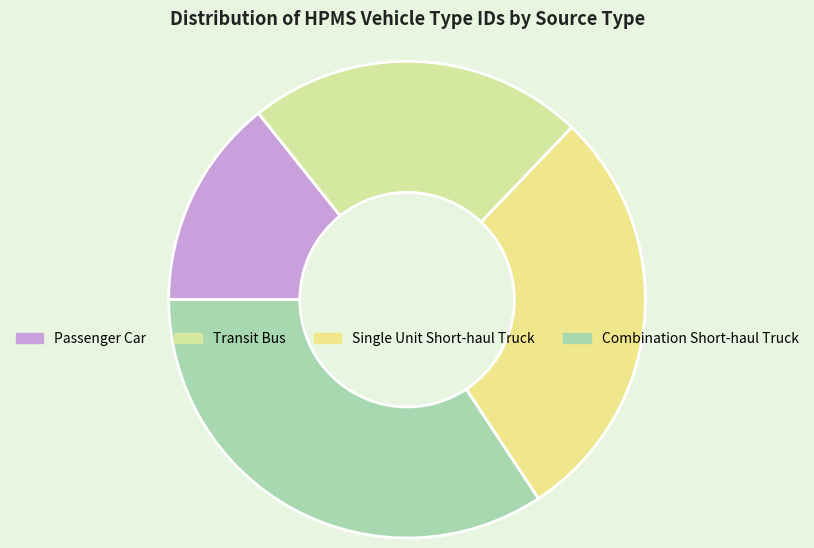

Is there a majority slice in this chart?

No